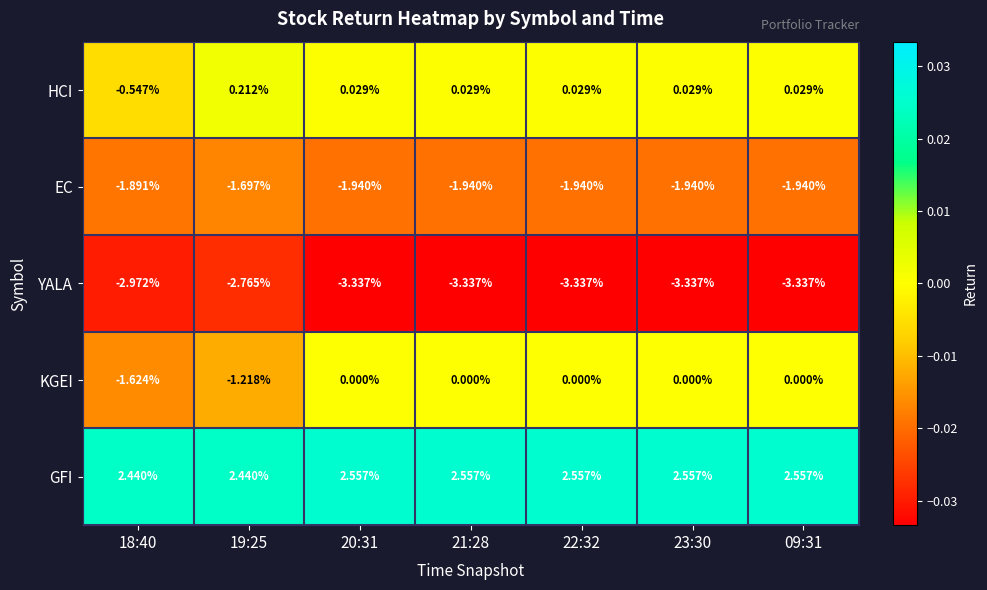

Which series changed the most between 19:25 and 09:31?

KGEI